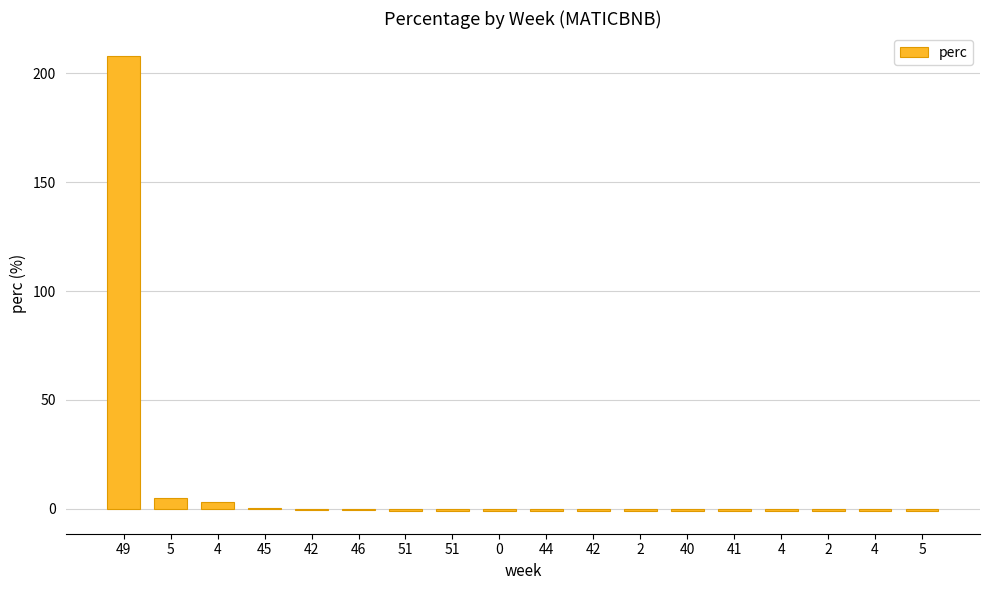

Which label corresponds to the largest value in the chart?

49